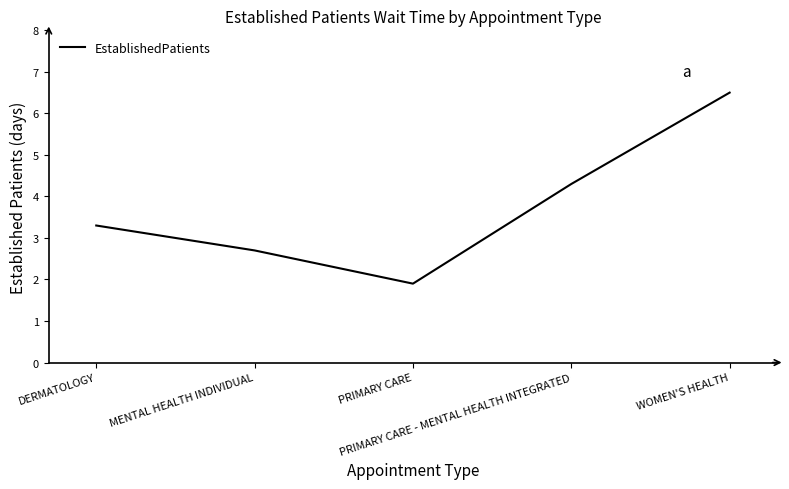

Reading left to right, transcribe all the data shown in this chart.

DERMATOLOGY=3.3	MENTAL HEALTH INDIVIDUAL=2.7	PRIMARY CARE=1.9	PRIMARY CARE - MENTAL HEALTH INTEGRATED=4.3	WOMEN'S HEALTH=6.5